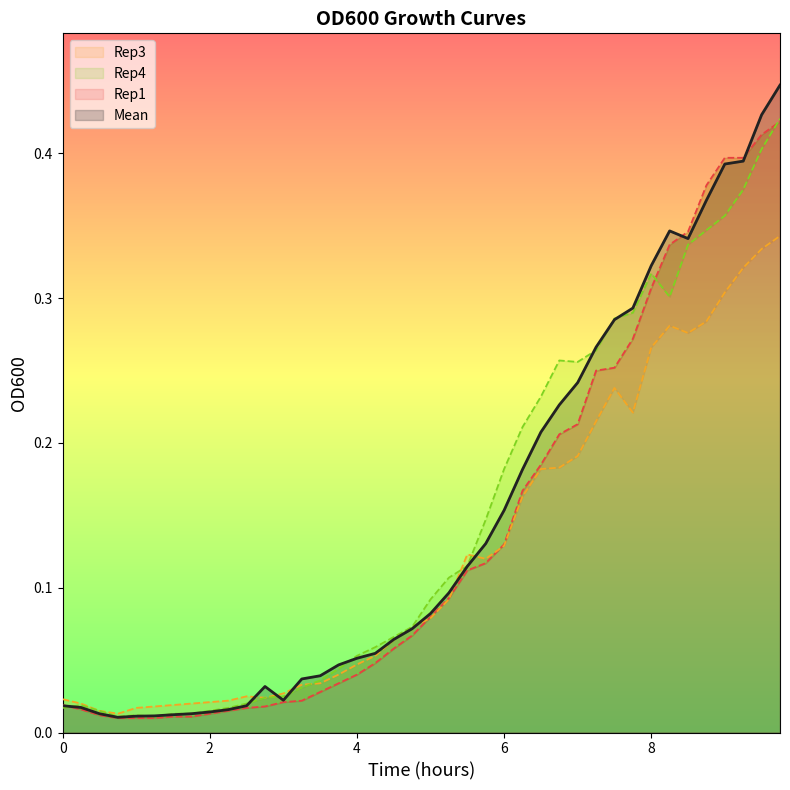

At which category does the chart reach its peak across all series?

9.75